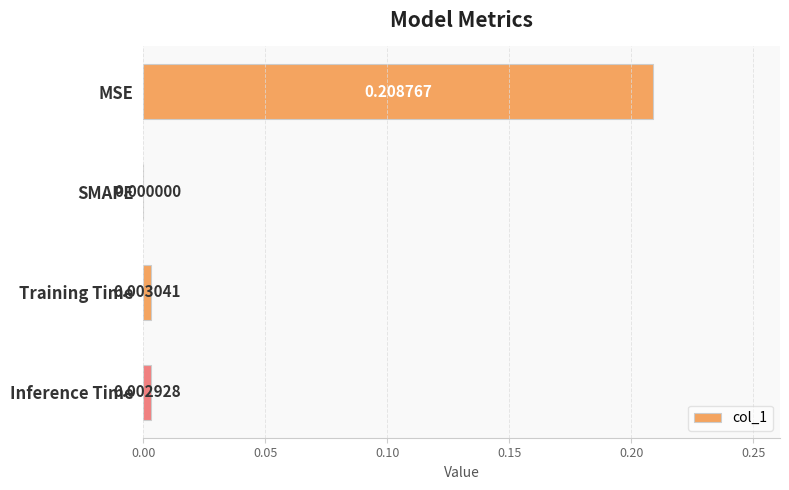

Which has a higher value, SMAPE or Training Time?

Training Time